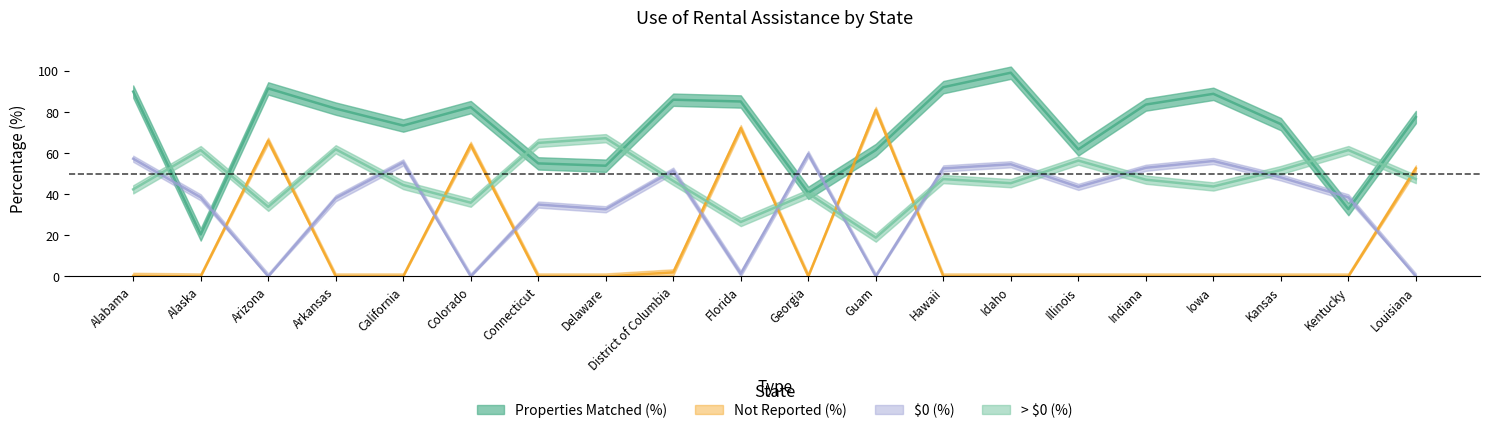

Reading left to right, what are all the values shown in this chart?

Properties Matched (%): Alabama=90.0	Alaska=20.4	Arizona=91.5	Arkansas=81.7	California=73.5	Colorado=82.4	Connecticut=55.0	Delaware=53.9	District of Columbia=86.0	Florida=85.2	Georgia=40.7	Guam=61.5	Hawaii=92.1	Idaho=99.2	Illinois=61.9	Indiana=83.7	Iowa=88.9	Kansas=74.1	Kentucky=32.8	Louisiana=77.6
Not Reported (%): Alabama=0.3	Alaska=0.0	Arizona=66.1	Arkansas=0.0	California=0.0	Colorado=64.1	Connecticut=0.0	Delaware=0.0	District of Columbia=2.0	Florida=72.2	Georgia=0.0	Guam=81.1	Hawaii=0.0	Idaho=0.0	Illinois=0.0	Indiana=0.0	Iowa=0.0	Kansas=0.0	Kentucky=0.0	Louisiana=52.6
$0 (%): Alabama=57.3	Alaska=38.5	Arizona=0.0	Arkansas=38.1	California=55.5	Colorado=0.0	Connecticut=35.0	Delaware=32.7	District of Columbia=51.5	Florida=1.3	Georgia=59.6	Guam=0.0	Hawaii=52.6	Idaho=54.6	Illinois=43.6	Indiana=52.9	Iowa=56.2	Kansas=48.2	Kentucky=38.5	Louisiana=0.0
> $0 (%): Alabama=42.4	Alaska=61.5	Arizona=33.9	Arkansas=61.9	California=44.5	Colorado=35.9	Connecticut=65.0	Delaware=67.3	District of Columbia=46.5	Florida=26.5	Georgia=40.4	Guam=18.9	Hawaii=47.4	Idaho=45.4	Illinois=56.4	Indiana=47.1	Iowa=43.8	Kansas=51.8	Kentucky=61.5	Louisiana=47.4